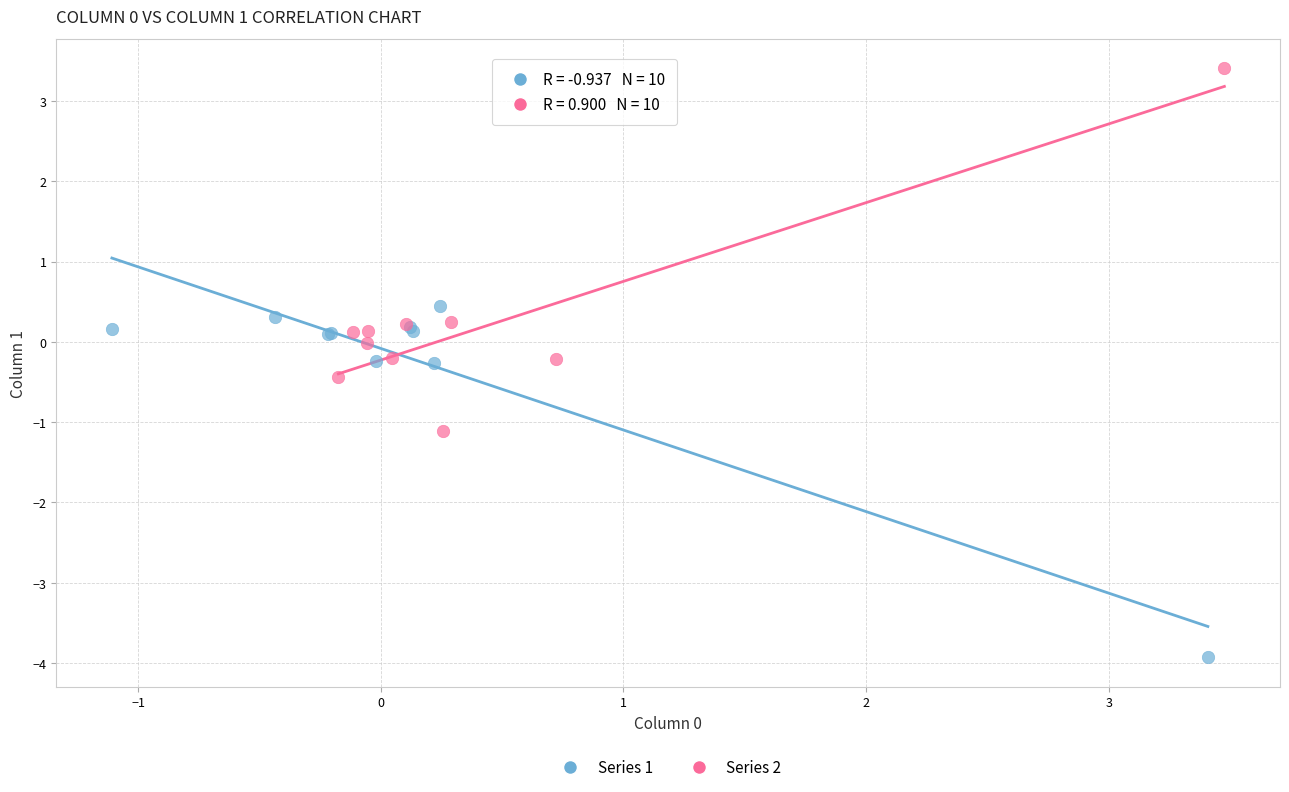

What are all the series names shown in the legend?

Series 1, Series 2